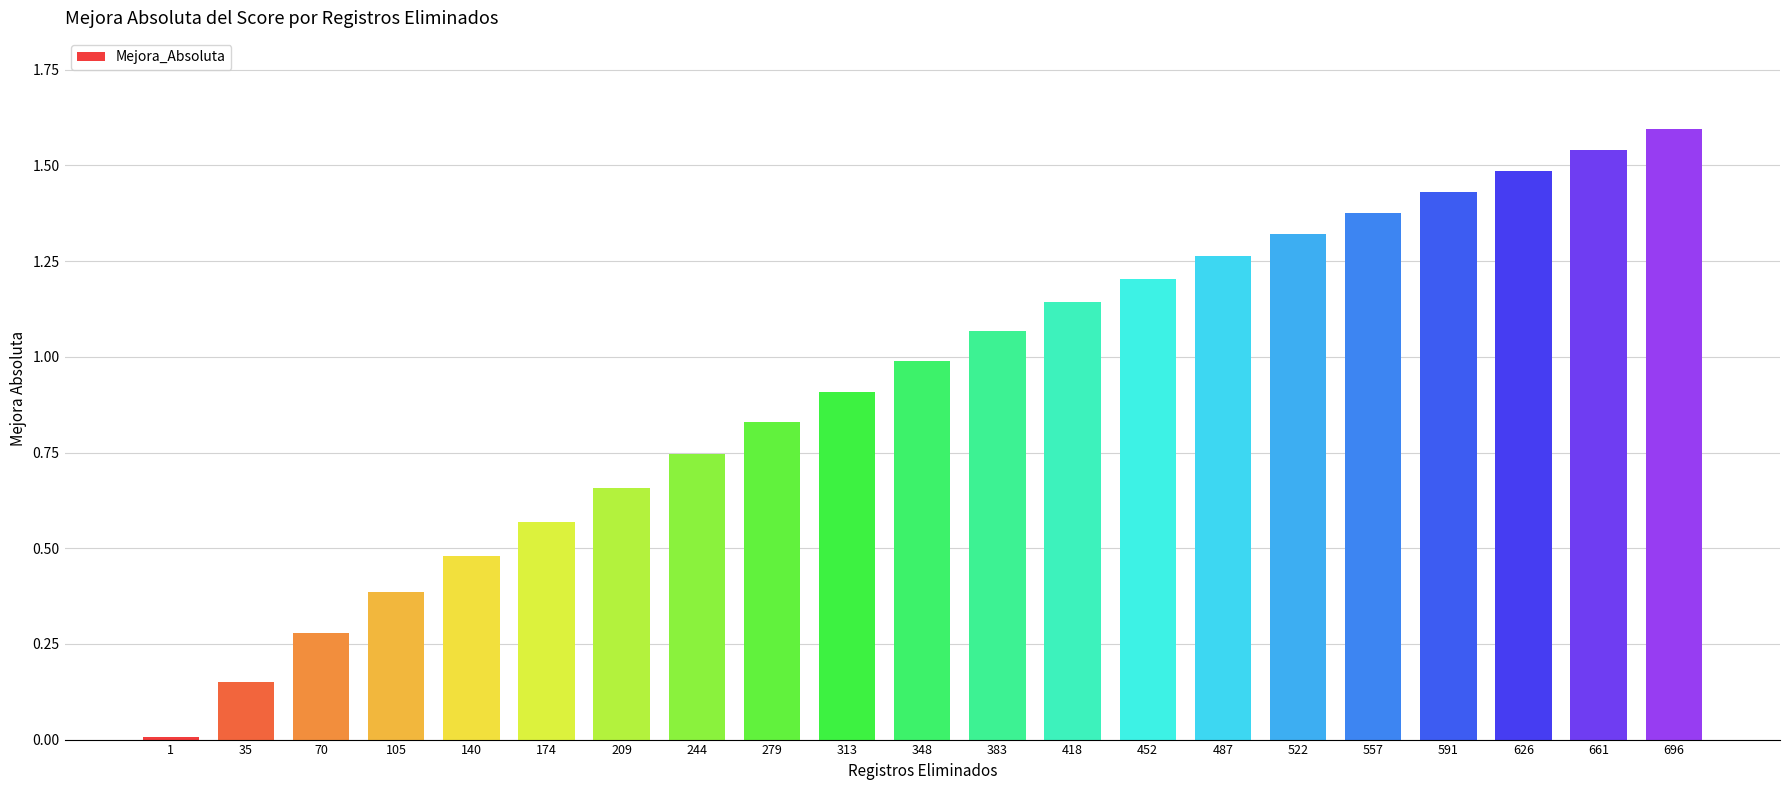

What is the sum of the values at 557 and 279?

2.2